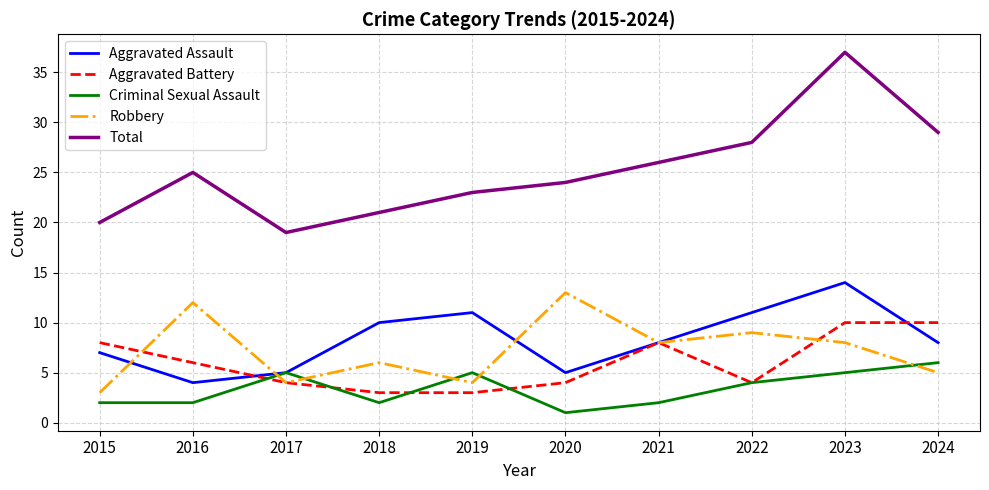

What is the average value of the Aggravated Assault series?

8